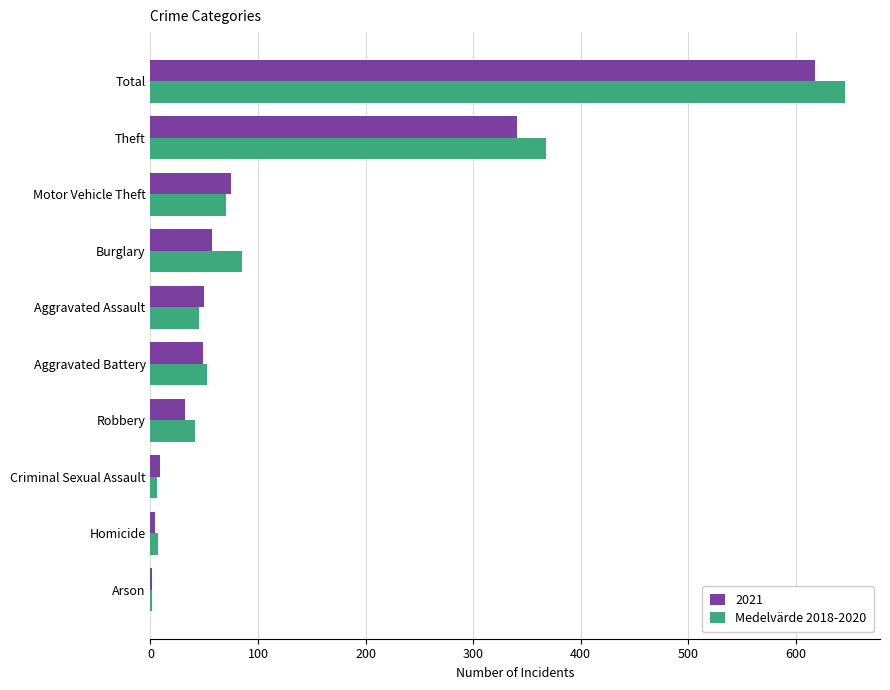

What is the maximum value shown in the chart?

646.0